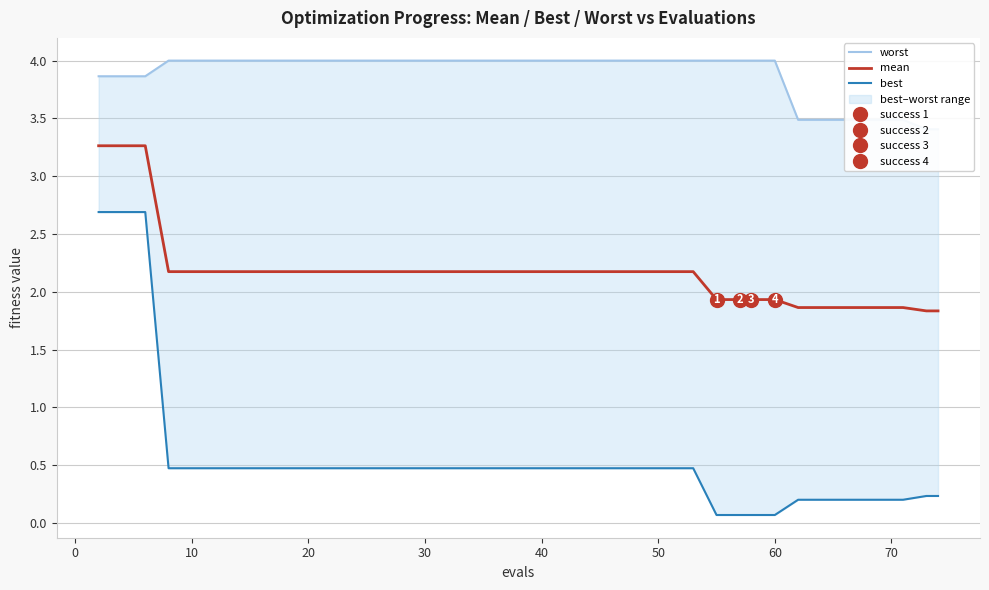

What is the difference between the second highest and minimum values in the best series?

2.6